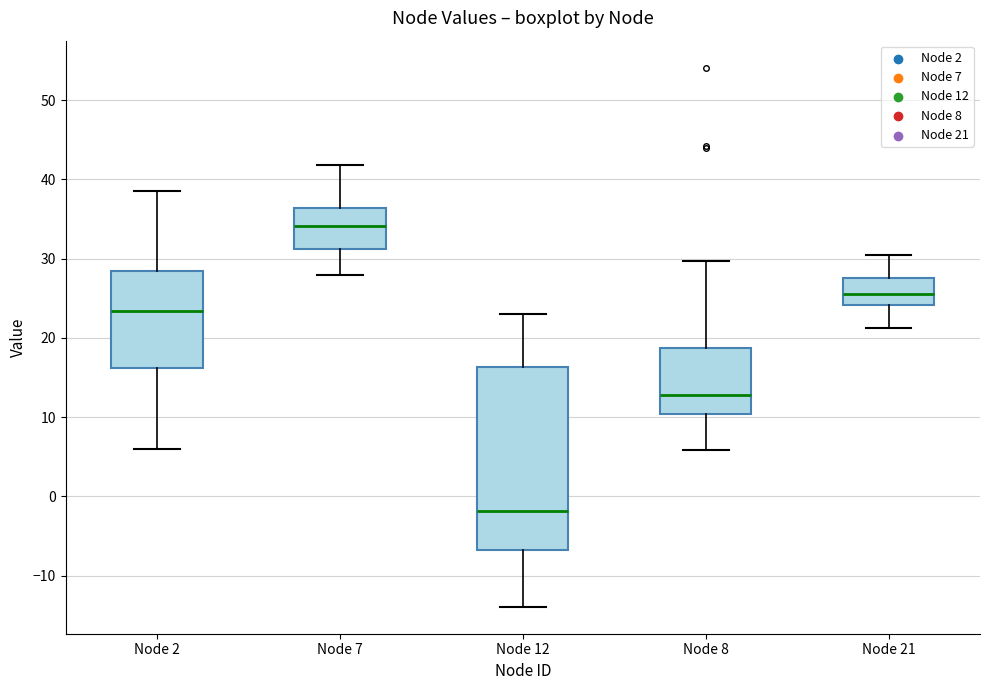

Reading left to right, read every box against the y-axis: the position of its median line, the range the box covers, and the ends of its whiskers. The values are not printed on the chart, so give them approximately, as read against the axis.

Node 2: median 23, box 16 to 28, whiskers 6 to 39
Node 7: median 34, box 31 to 36, whiskers 28 to 42
Node 12: median -2, box -7 to 16, whiskers -14 to 23
Node 8: median 13, box 10 to 19, whiskers 6 to 30
Node 21: median 25, box 24 to 28, whiskers 21 to 30